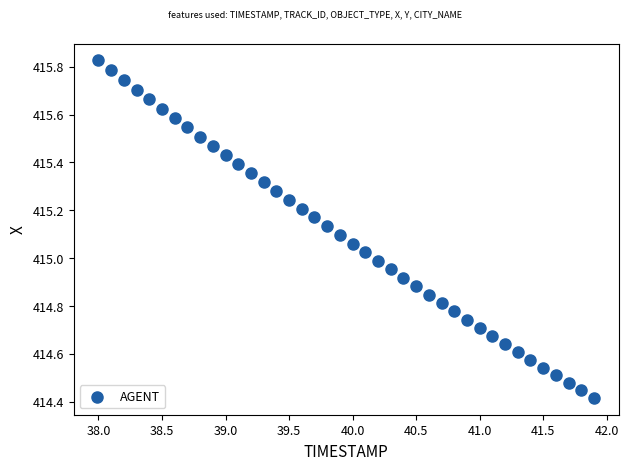

What is the range of X values (max minus min)?

3.9